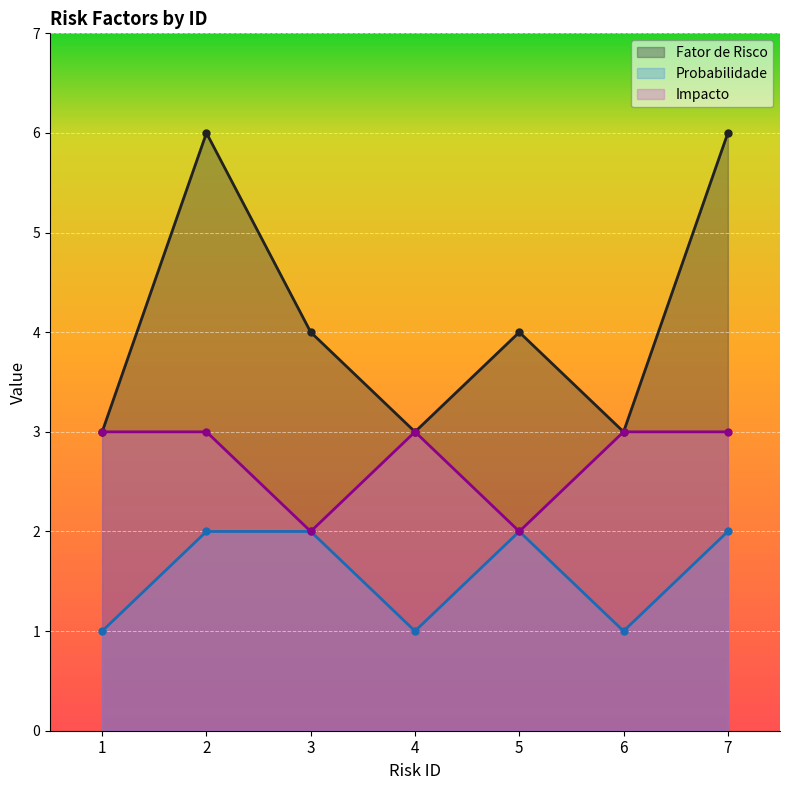

Reading left to right, extract all data points from this chart.

Fator de Risco: 1=3	2=6	3=4	4=3	5=4	6=3	7=6
Probabilidade: 1=1	2=2	3=2	4=1	5=2	6=1	7=2
Impacto: 1=3	2=3	3=2	4=3	5=2	6=3	7=3